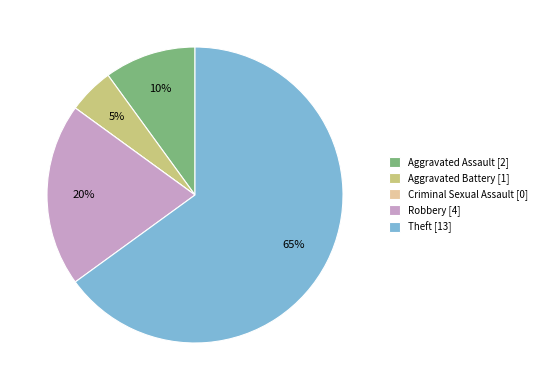

Does any single category account for the majority?

Yes